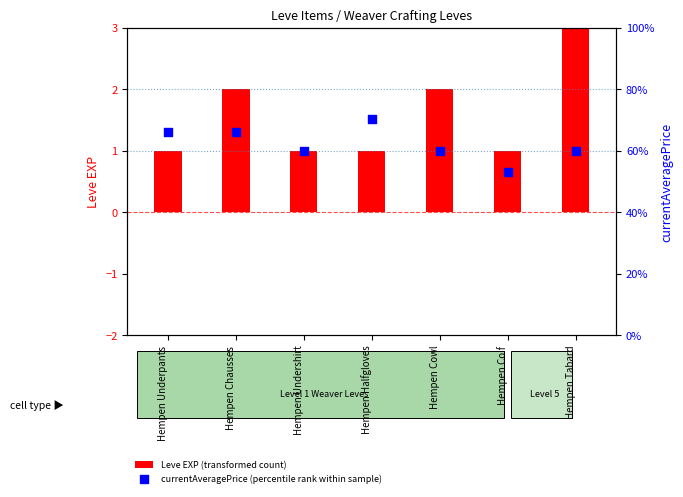

At which category is the sum across all series the highest?

Hempen Halfgloves